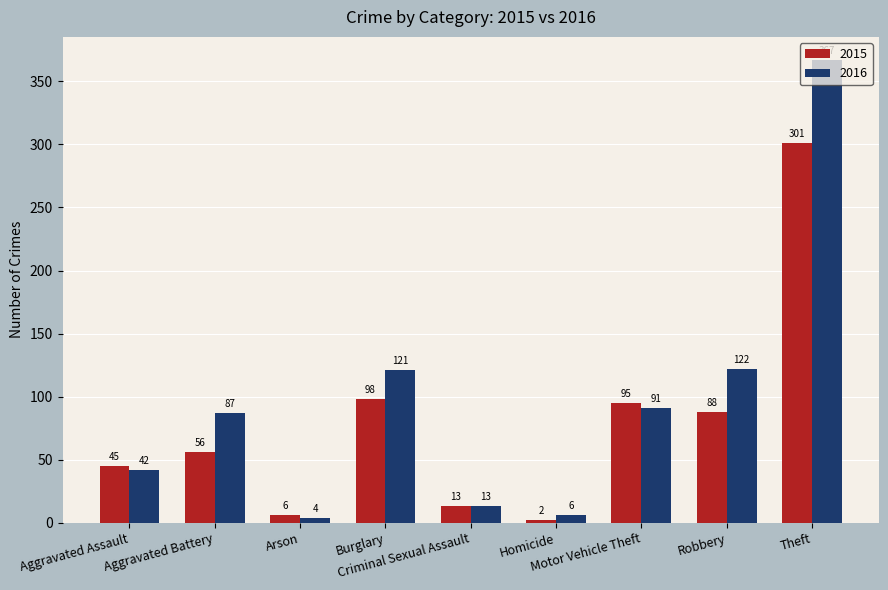

What is the greatest value displayed?

367